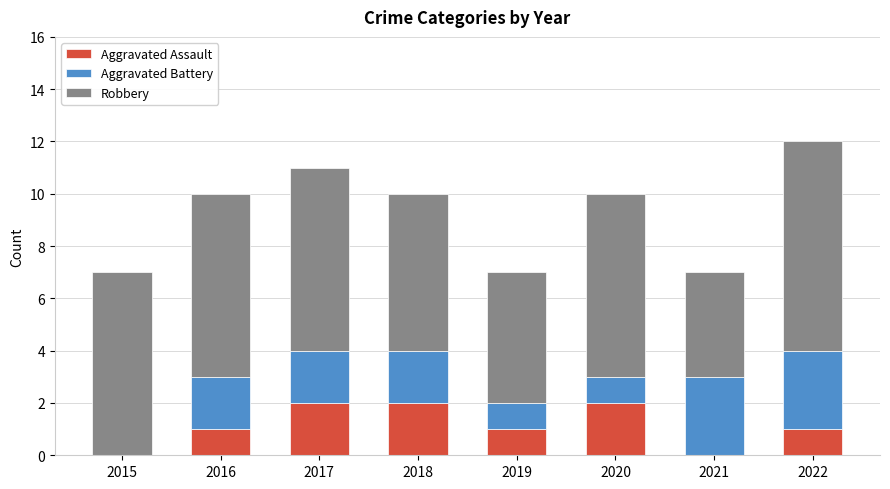

How many data points does each series have?

8